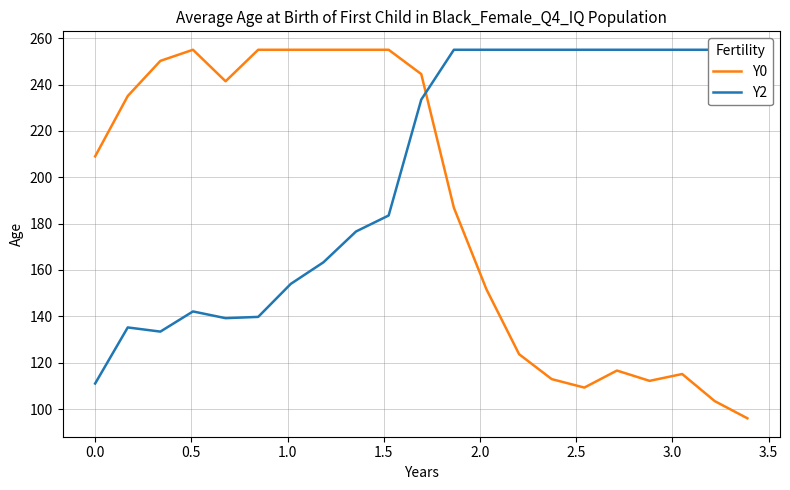

What are all the series names shown in the legend?

Y0, Y2